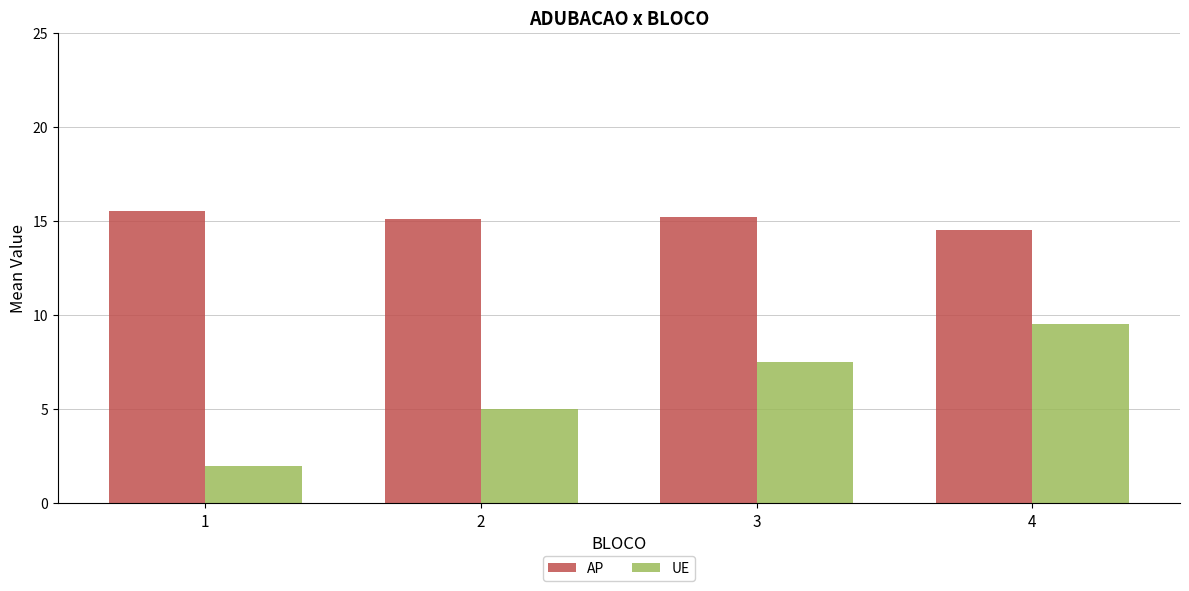

At which label does UE first exceed 7?

3